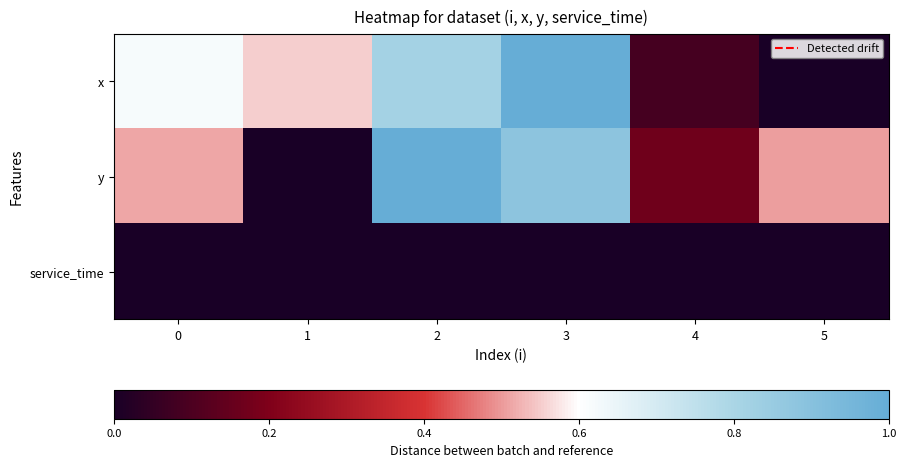

What is the maximum value shown in the chart?

1.0